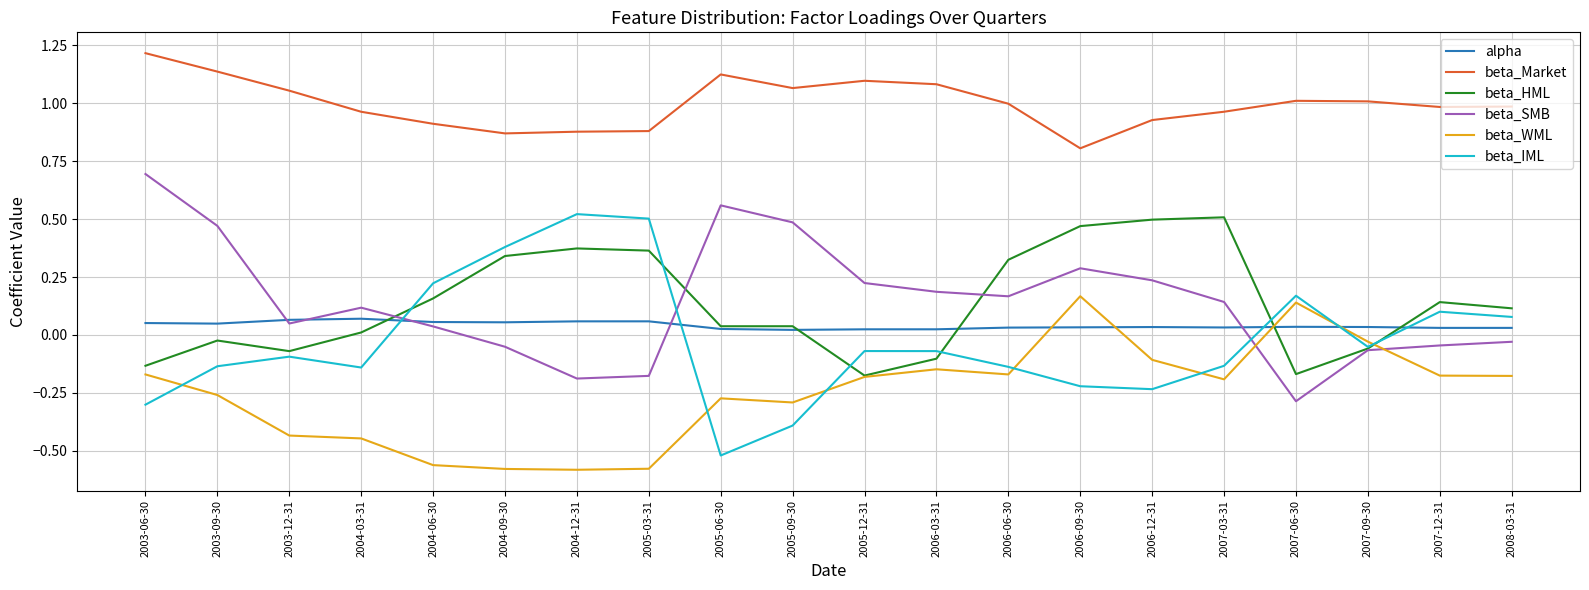

Where is beta_WML nearest to the value 0?

2007-09-30